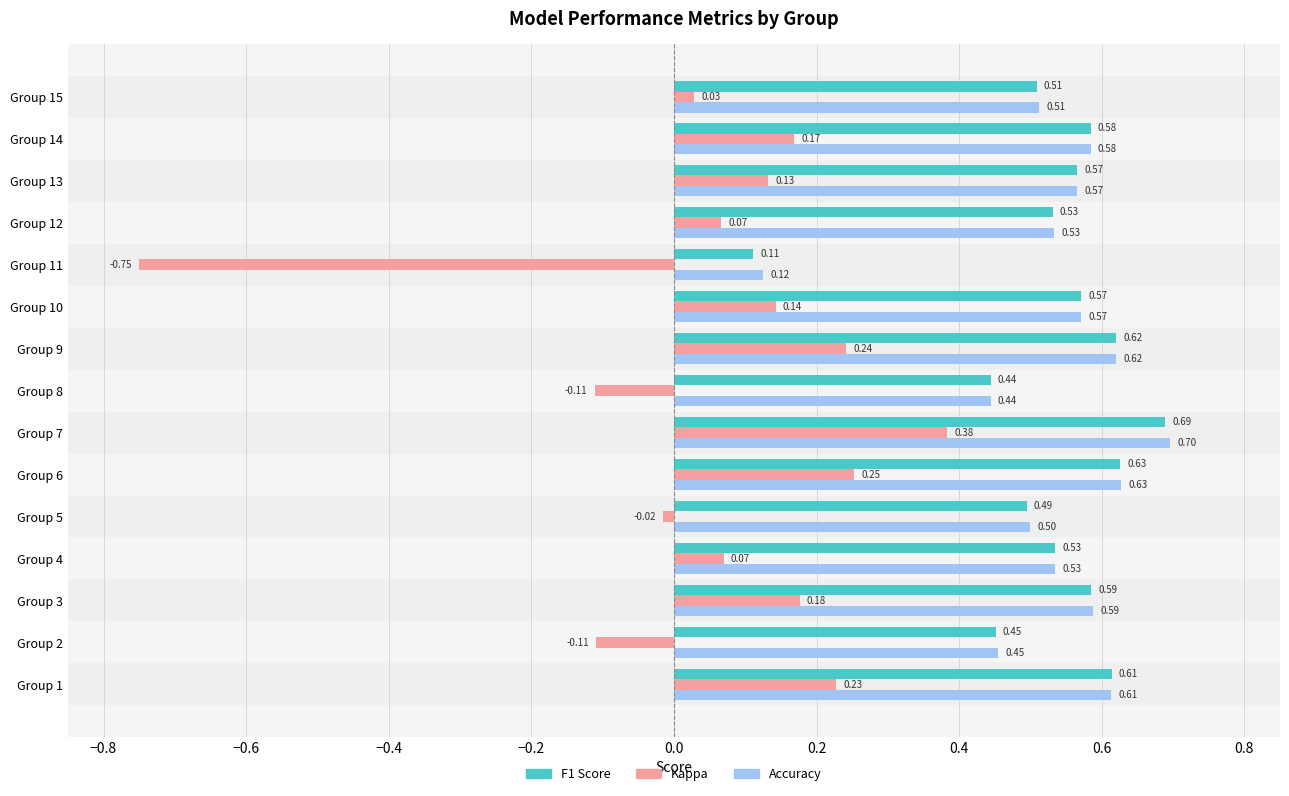

At which category is the sum across all series the highest?

Group 7